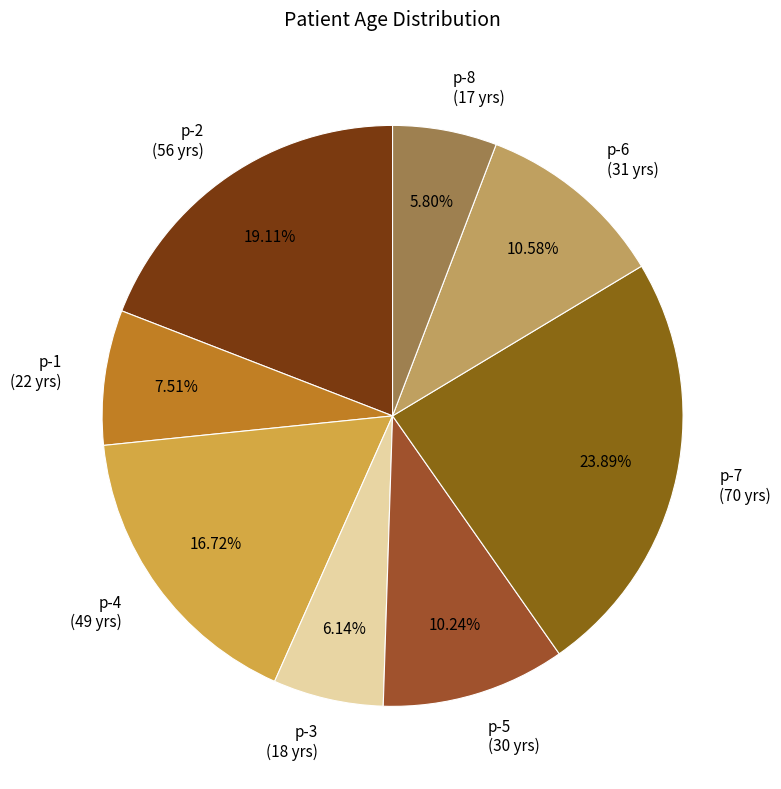

How many slices are in this pie chart?

8